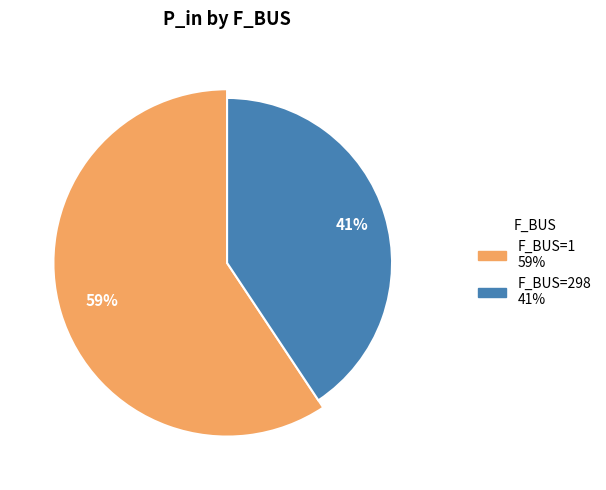

How many segments does this pie chart have?

2